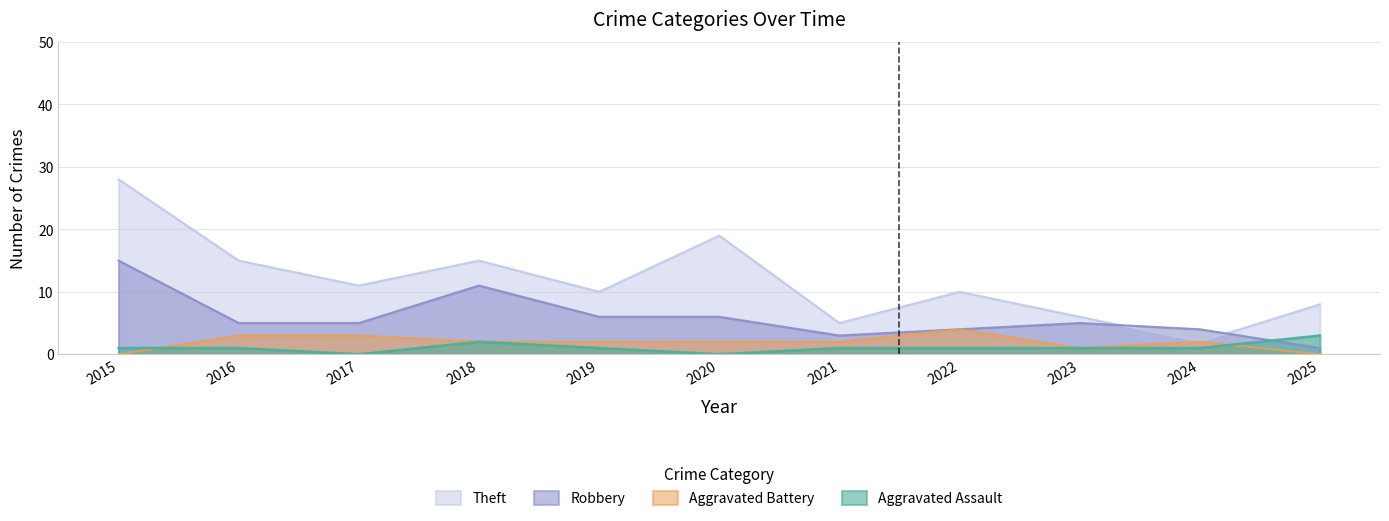

The value of Robbery at 2025 is 1. True or false?

True